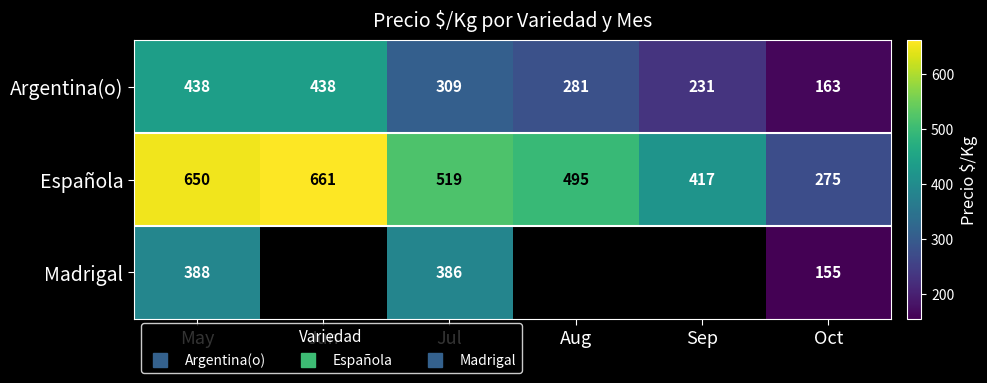

The Argentina(o) series shows 500.0 at Aug. True or false?

False